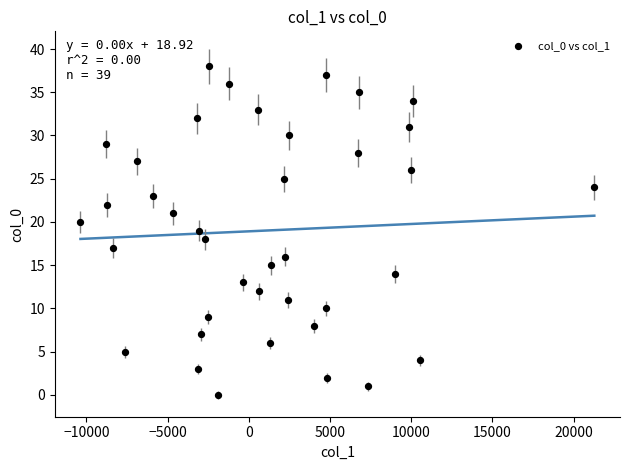

What is the range of Y values (max minus min)?

38